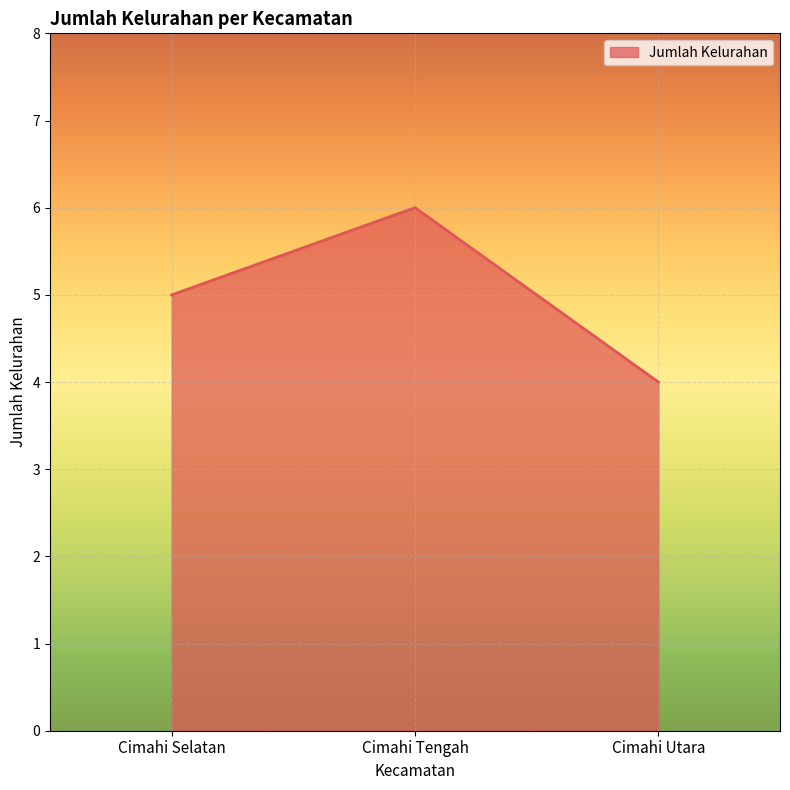

How many lines are shown in the chart?

1